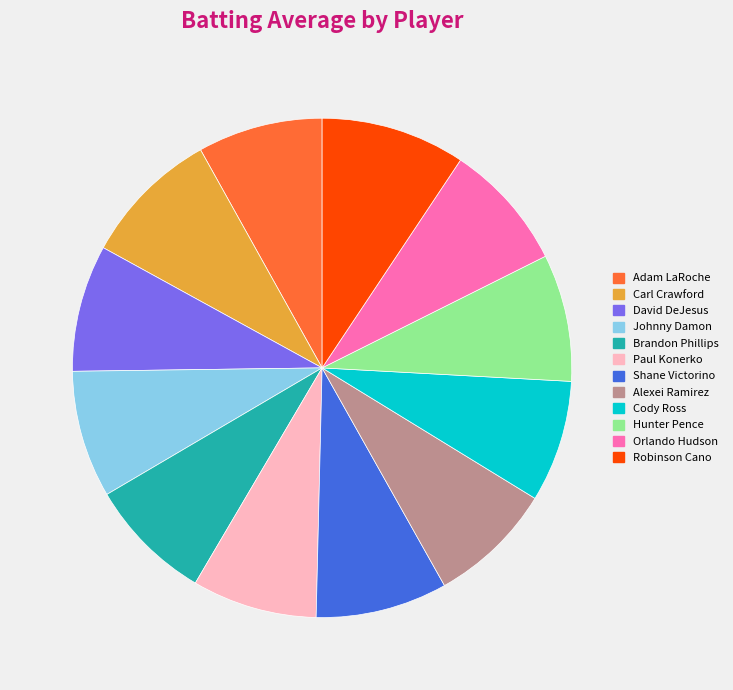

True or false: Hunter Pence accounts for 16% of the total.

False